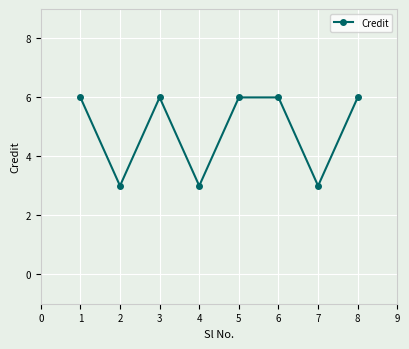

What is the ratio of the value at 3 to the value at 2?

2.0